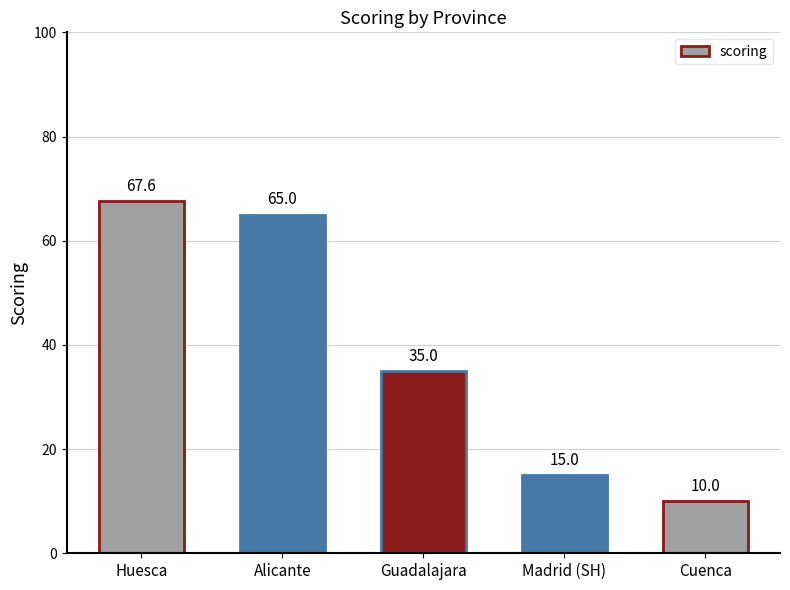

Between Huesca and Alicante, which is larger?

Huesca